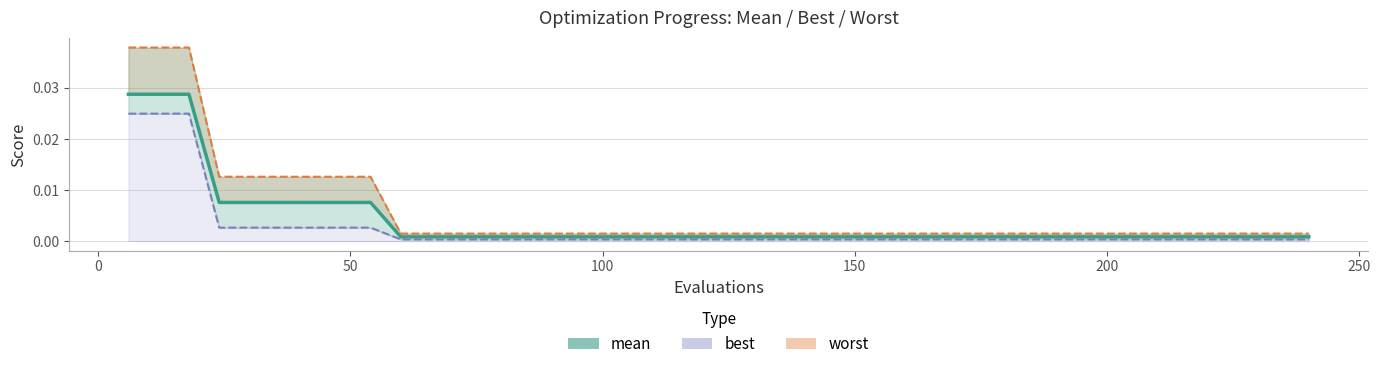

Does the chart have visible grid lines?

Yes